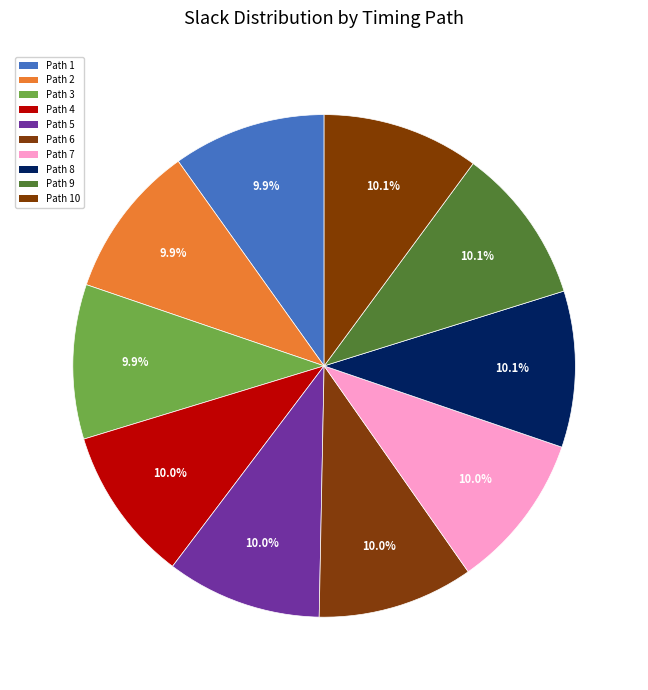

Count the number of slices in the pie.

10